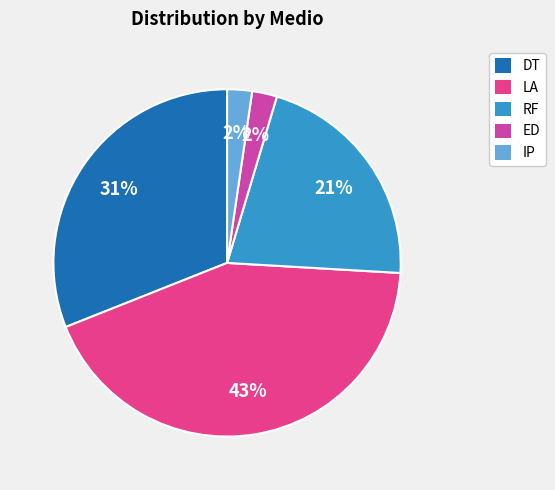

Which slice is the largest?

LA